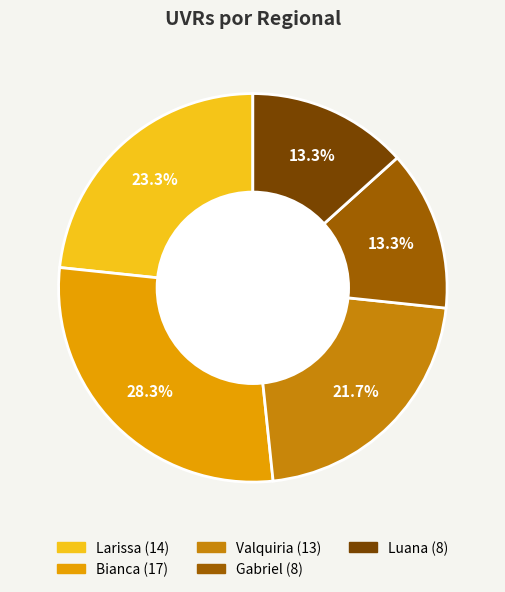

Is there any slice that represents more than half of the pie?

No